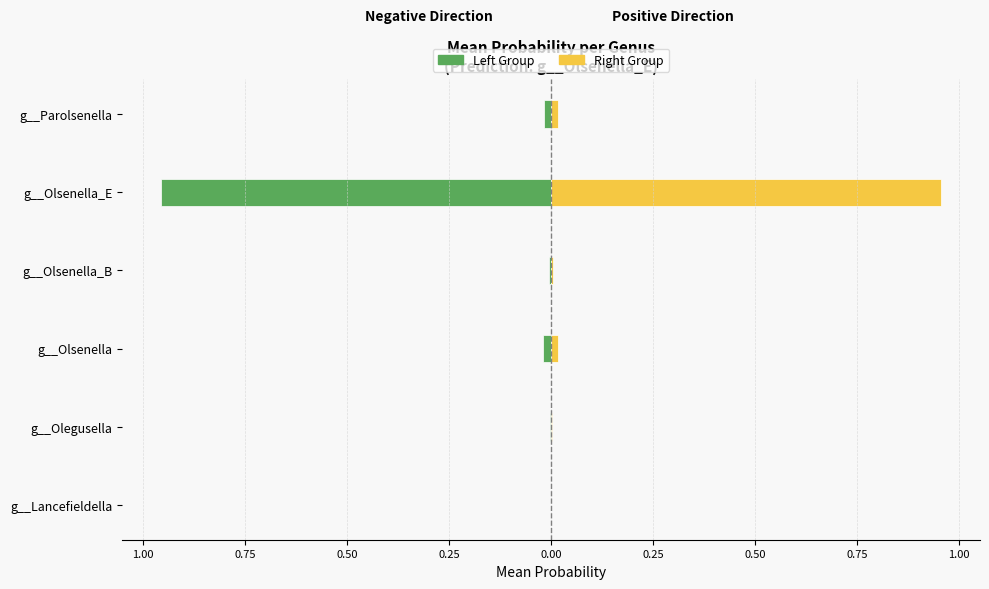

Which series has the largest total across all categories?

Right Group